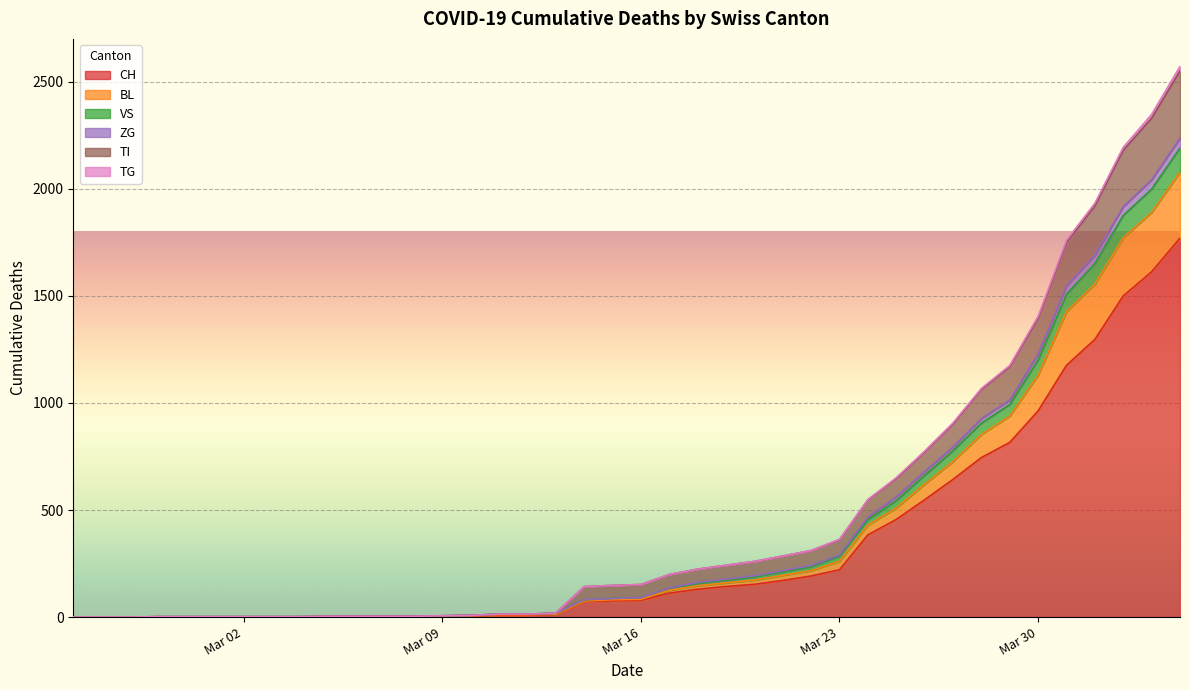

The VS series shows 4 at 2020-03-06. True or false?

True